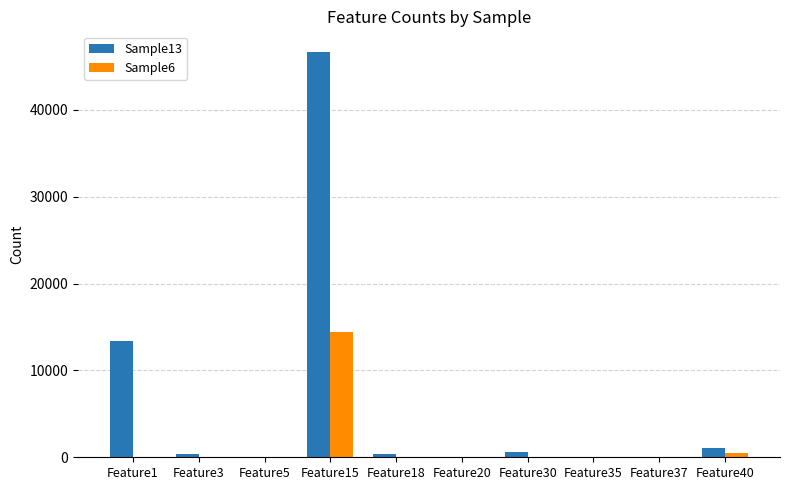

What is the maximum value shown in the chart?

46715